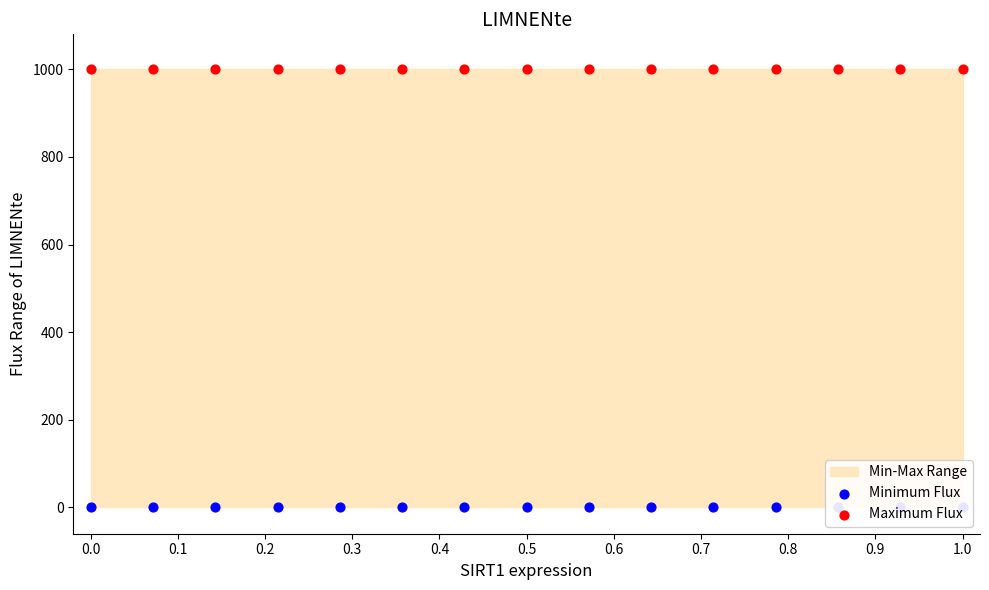

At how many categories does at least one series exceed 321?

15